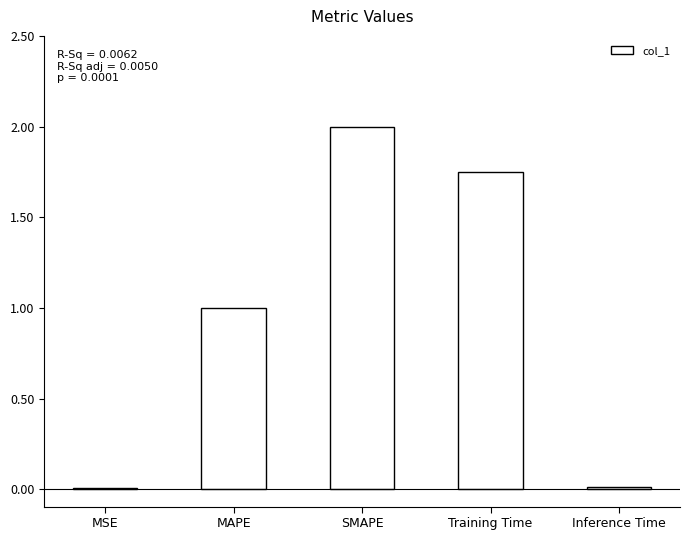

True or false: the data shows 1.0 at MAPE.

True